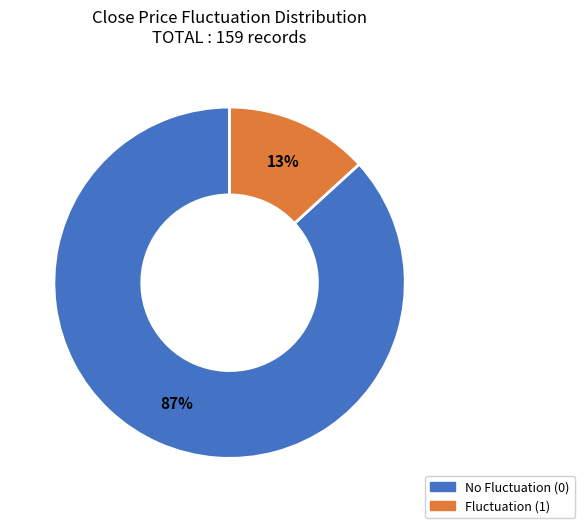

To the nearest percent, what is the average slice percentage?

50%